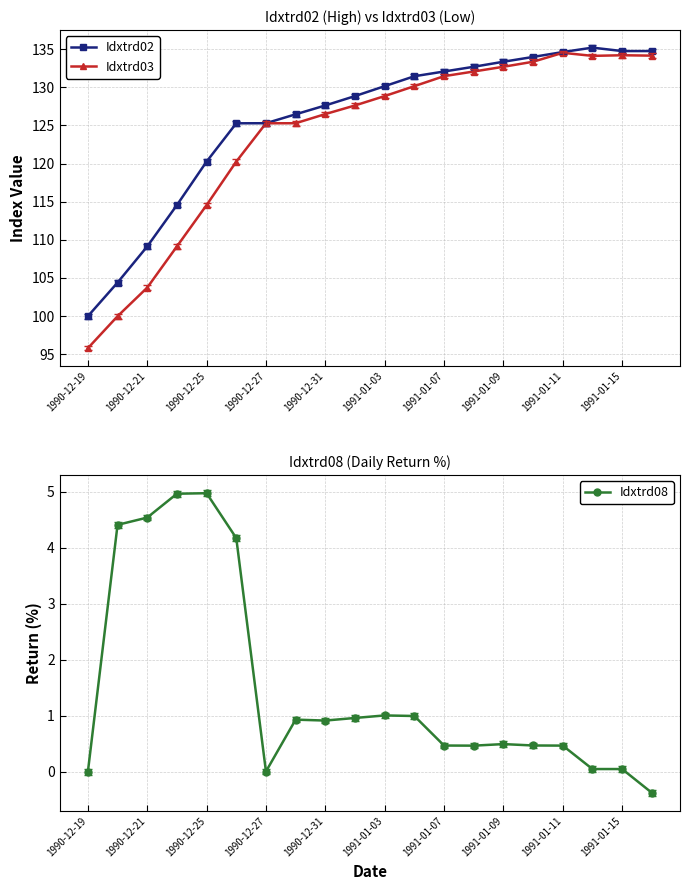

The value of Idxtrd02 at 1990-12-19 is 100.0. True or false?

True